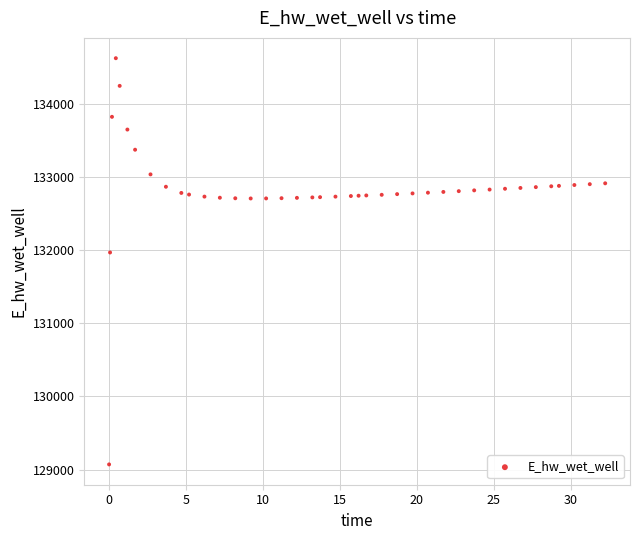

What is the range of X values (max minus min)?

32.2